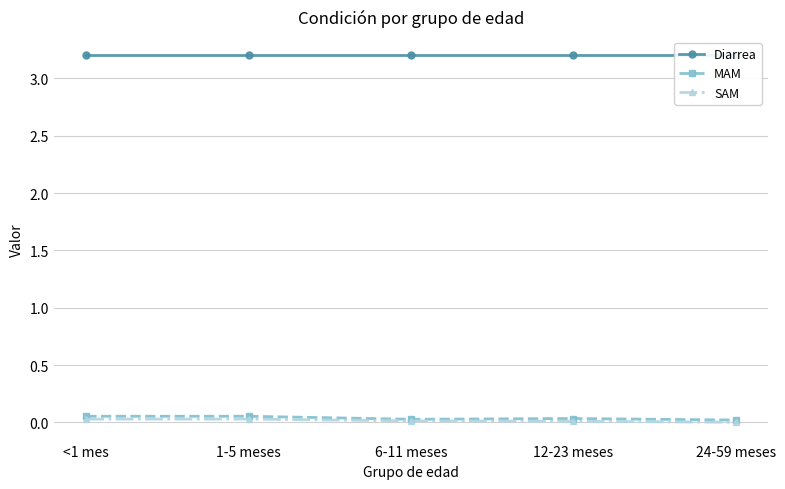

At <1 mes, list the series in order from smallest to largest.

SAM, MAM, Diarrea